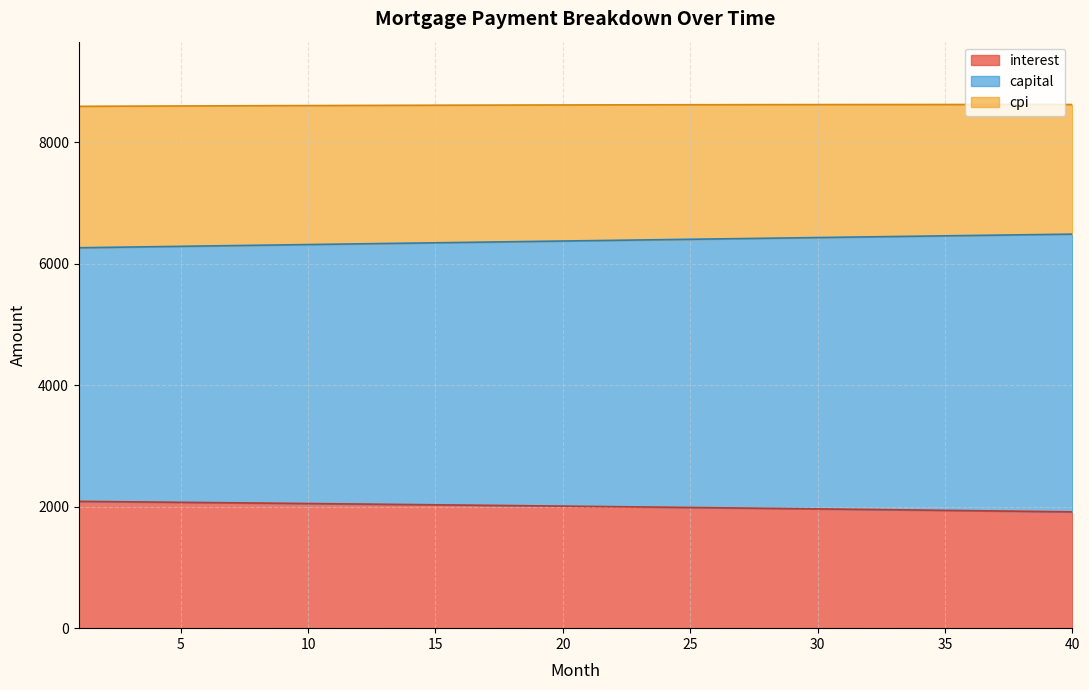

Where is capital nearest to the value 6376?

20